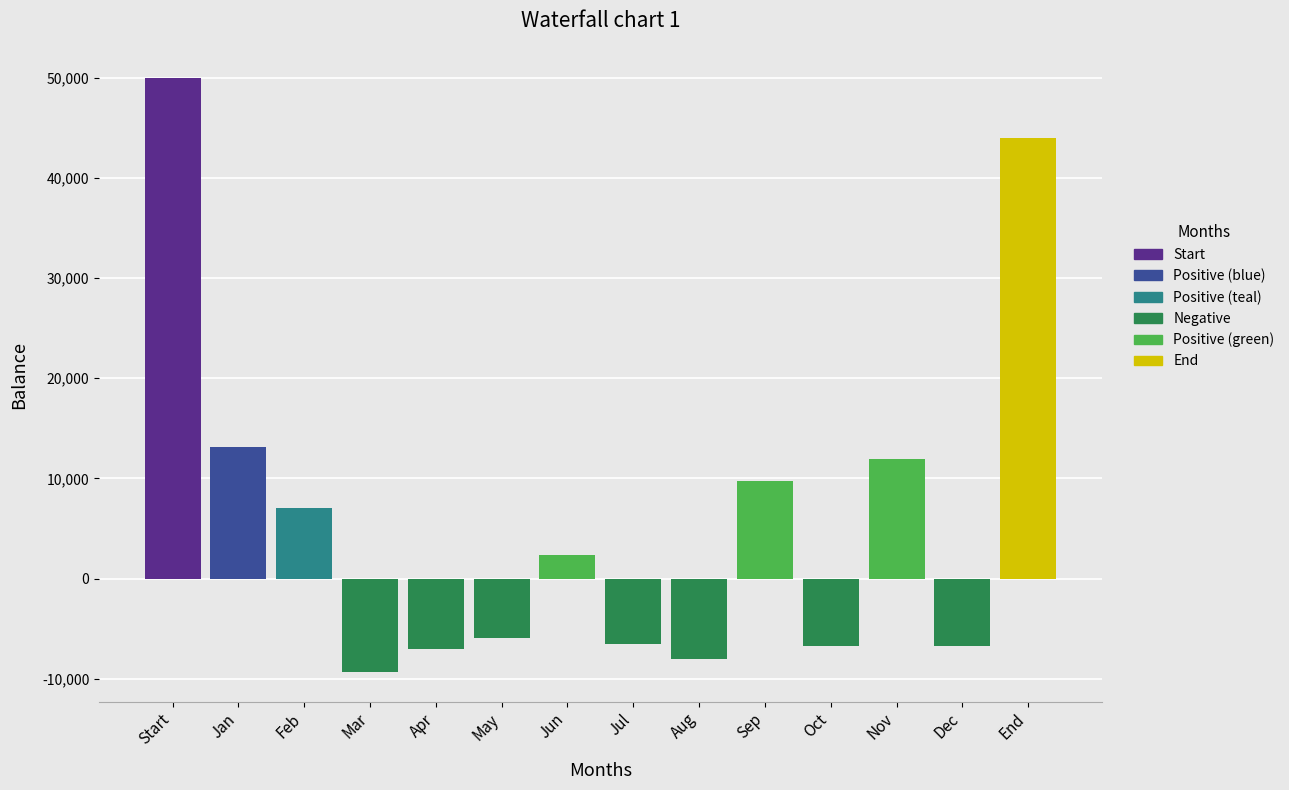

How many values are above zero?

7